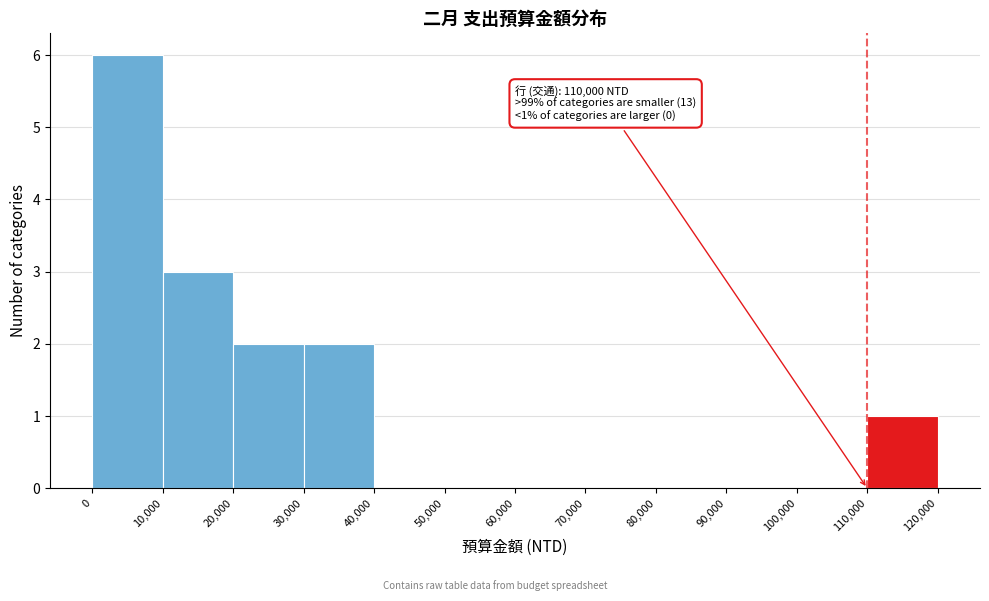

Which range on the x-axis has the tallest bar?

0 to 10,000